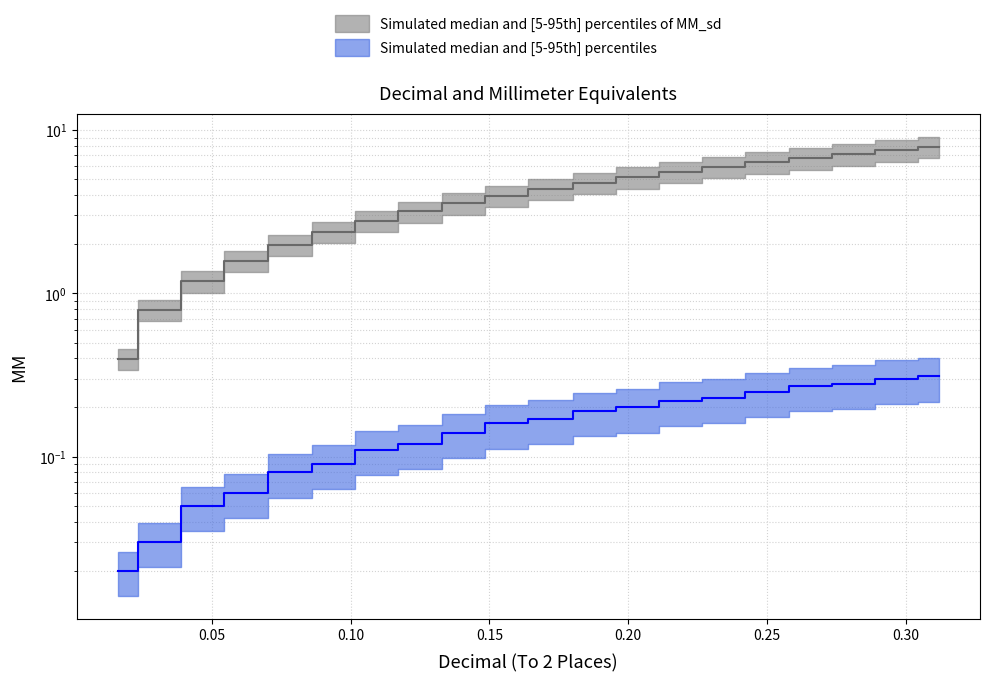

Reading right to left, extract all data points from this chart.

col_8: 0.312=0.3	0.297=0.3	0.281=0.3	0.266=0.3	0.25=0.2	0.234=0.2	0.219=0.2	0.203=0.2	0.188=0.2	0.172=0.2	0.156=0.2	0.141=0.1	0.125=0.1	0.109=0.1	0.094=0.1	0.078=0.1	0.062=0.1	0.047=0.1	0.031=0.0	0.016=0.0
col_9: 0.312=7.9	0.297=7.5	0.281=7.1	0.266=6.7	0.25=6.3	0.234=6.0	0.219=5.6	0.203=5.2	0.188=4.8	0.172=4.4	0.156=4.0	0.141=3.6	0.125=3.2	0.109=2.8	0.094=2.4	0.078=2.0	0.062=1.6	0.047=1.2	0.031=0.8	0.016=0.4